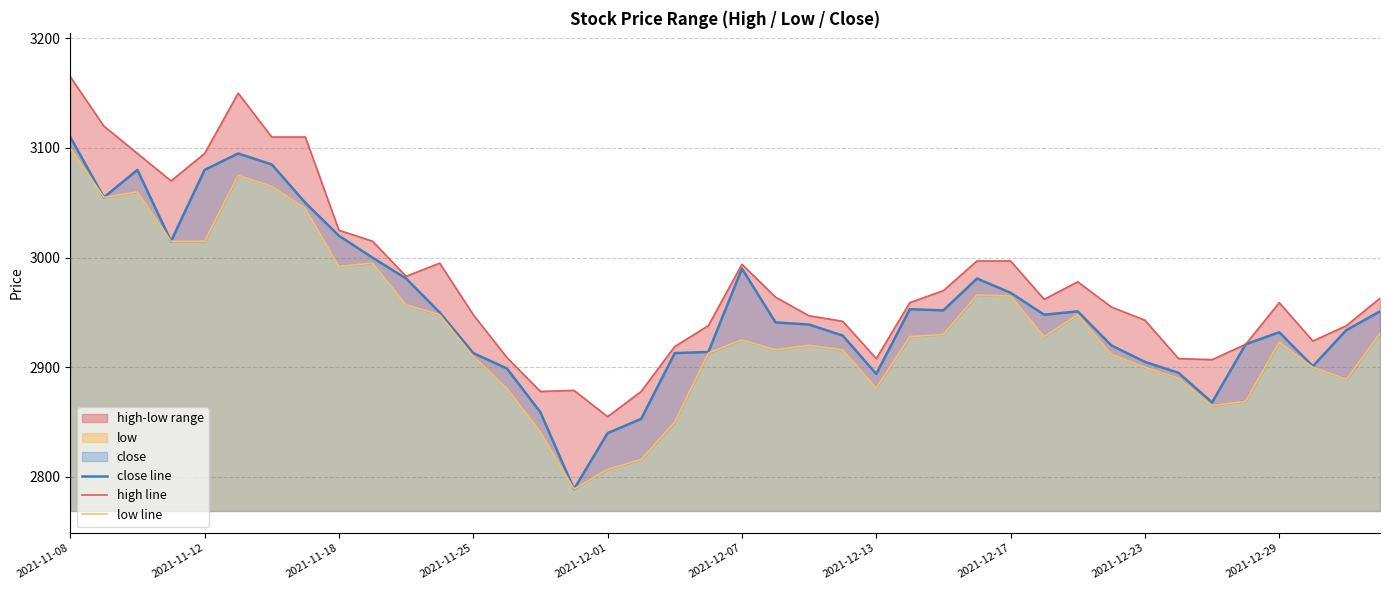

What is the sum of all low line values?

117431